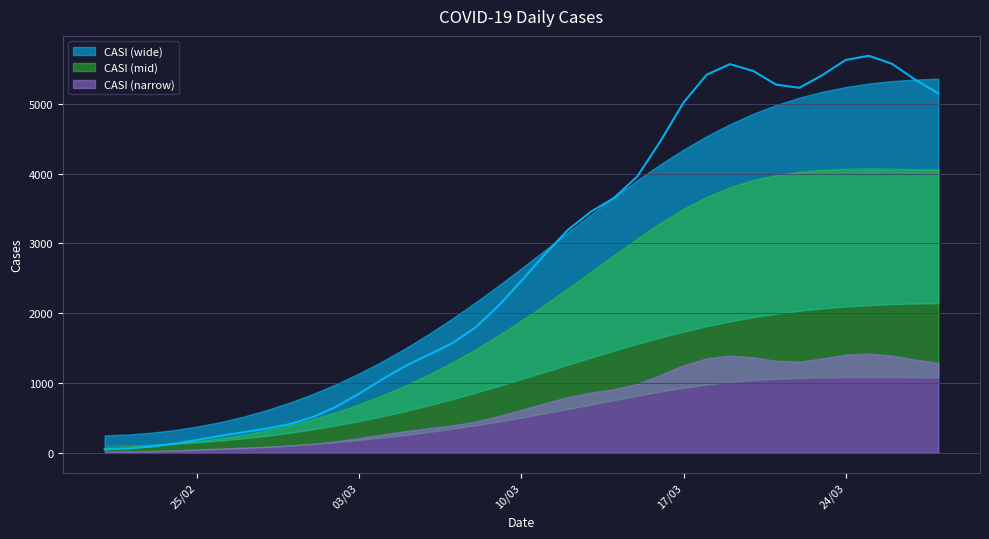

Which label corresponds to the largest value in the chart?

25/03/2020